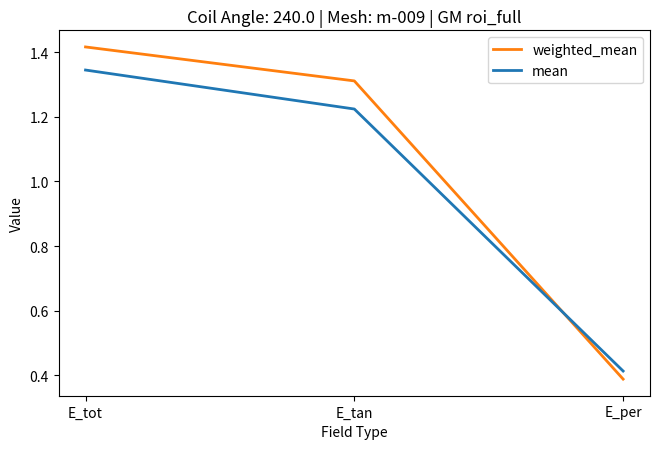

Rank the series by their maximum value, from lowest to highest.

mean, weighted_mean